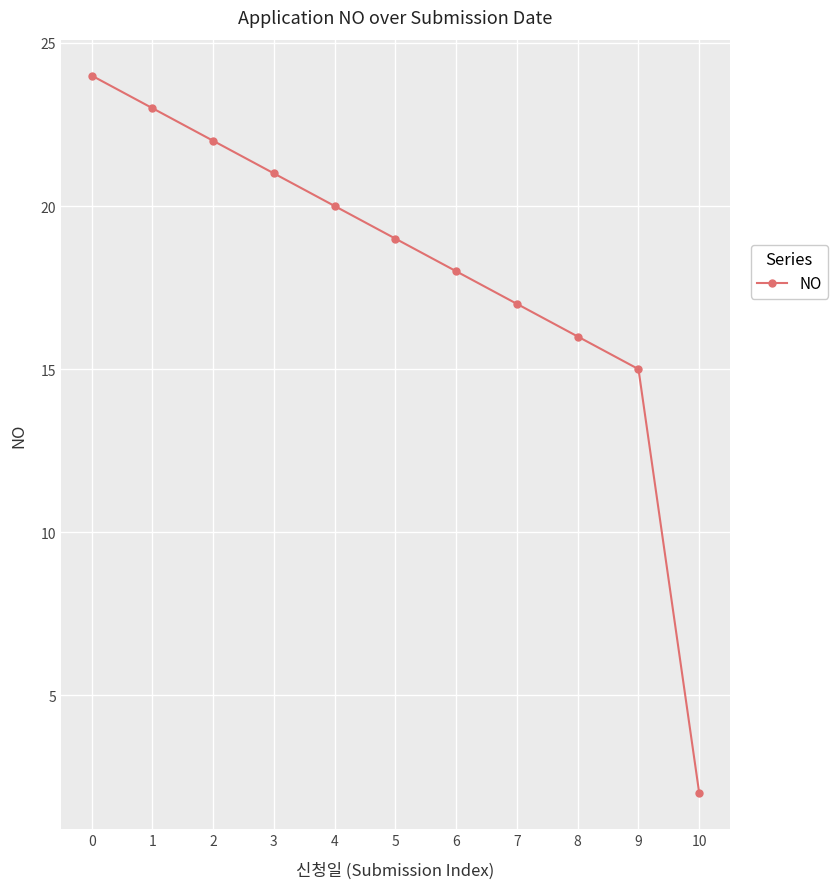

Which has a higher value, 9 or 10?

9